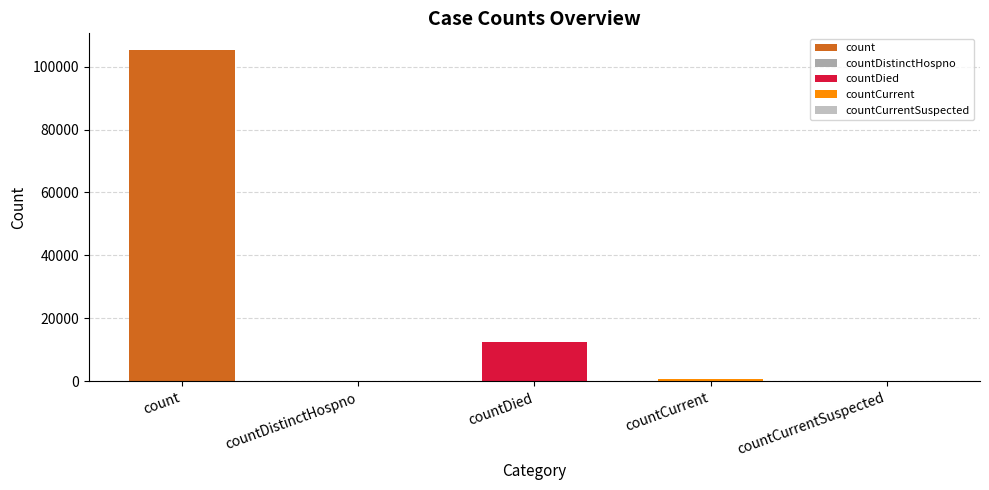

What is the value of the 3rd bar from the left?

12633